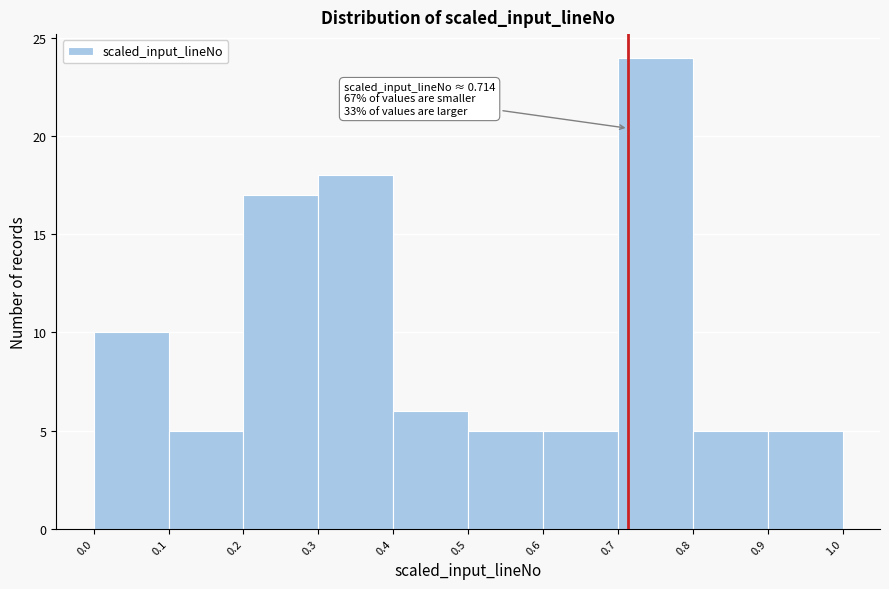

Over which range of the x-axis is the bar tallest?

0.7 to 0.8